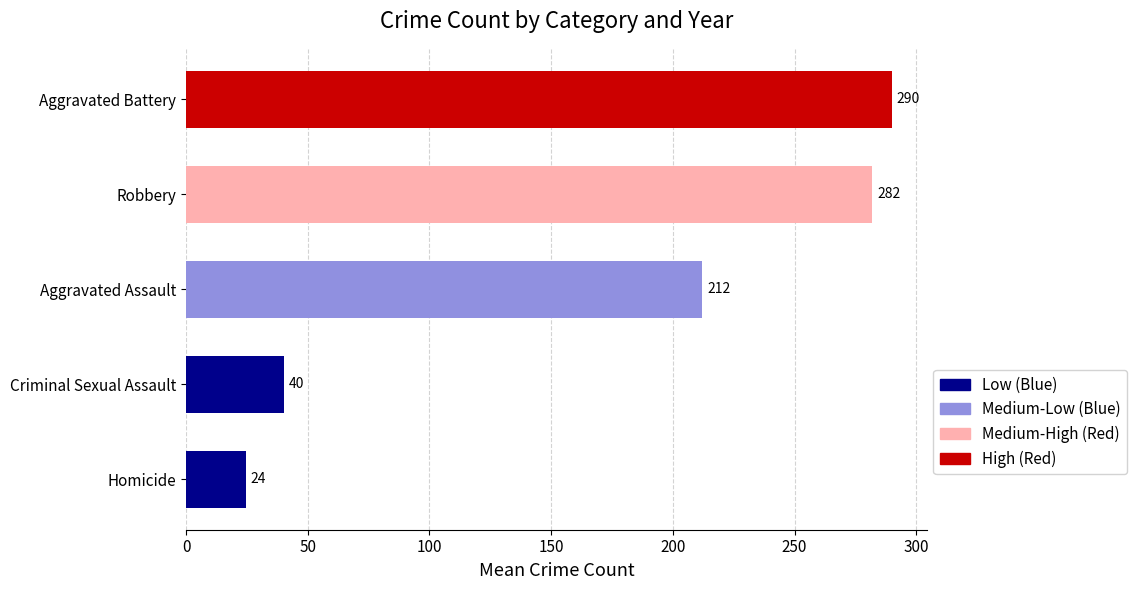

Is it true that the value at Aggravated Battery is 77.2?

False